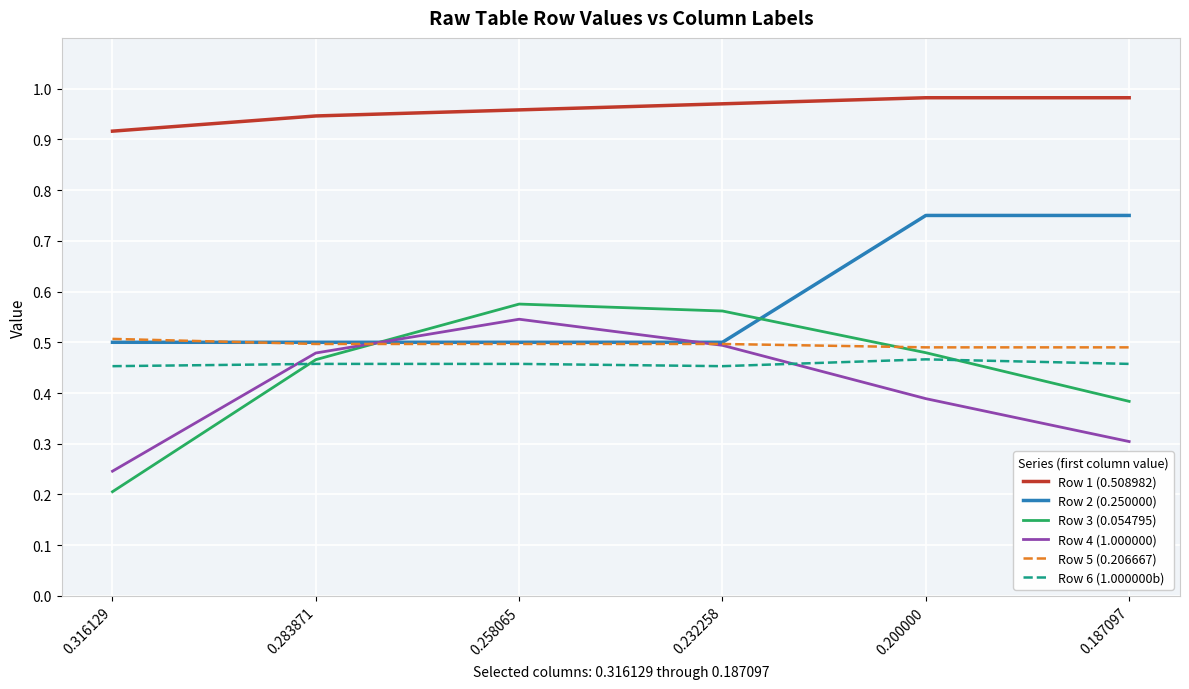

Between which two adjacent categories do Row 4 (1.000000) and Row 3 (0.054795) first intersect?

0.283871 and 0.258065